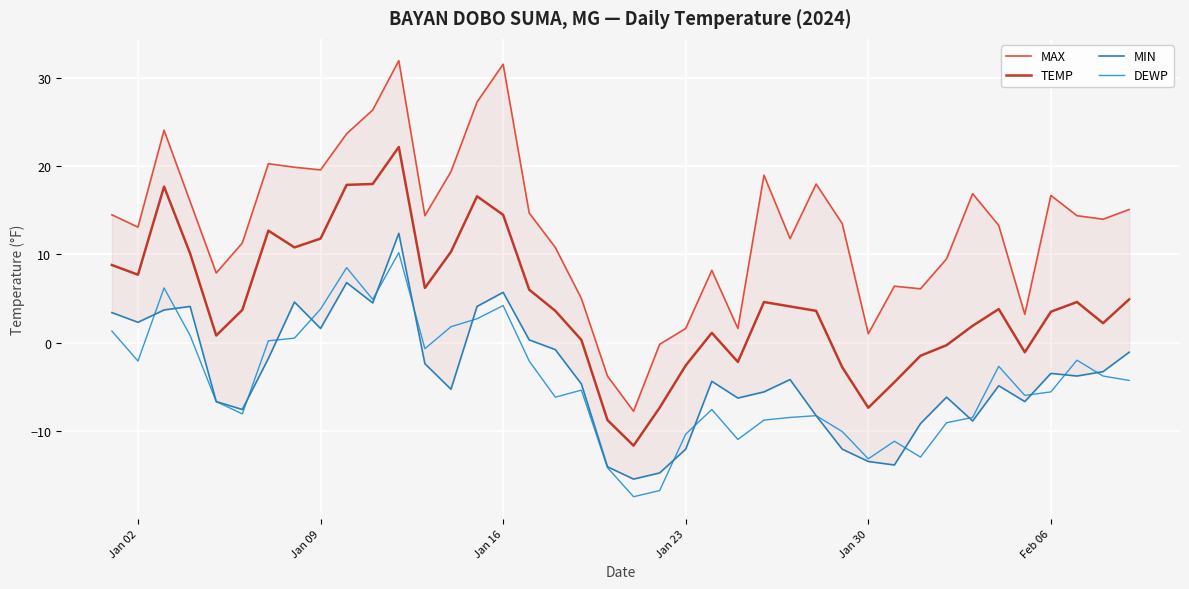

What is the highest value of the TEMP series?

22.2